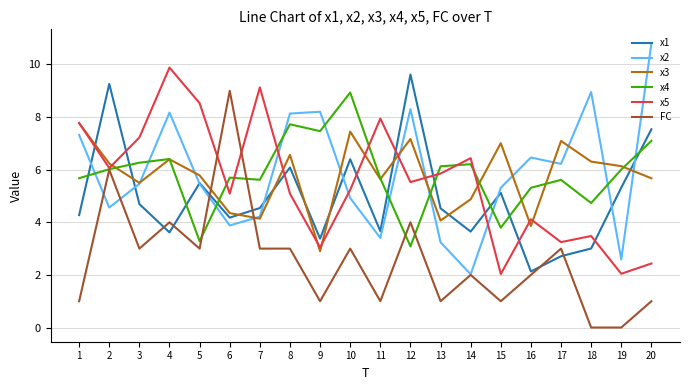

What are all the series names shown in the legend?

x1, x2, x3, x4, x5, FC